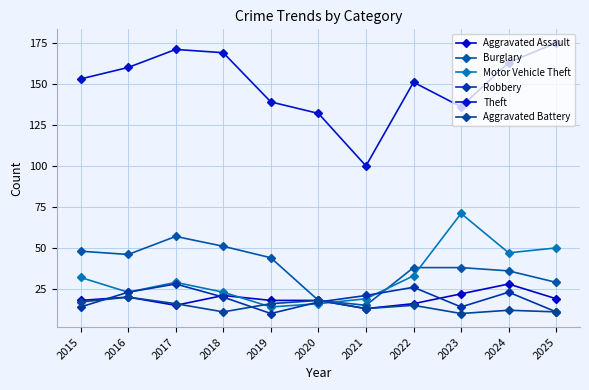

What is the difference between the highest and lowest values at 2018?

158